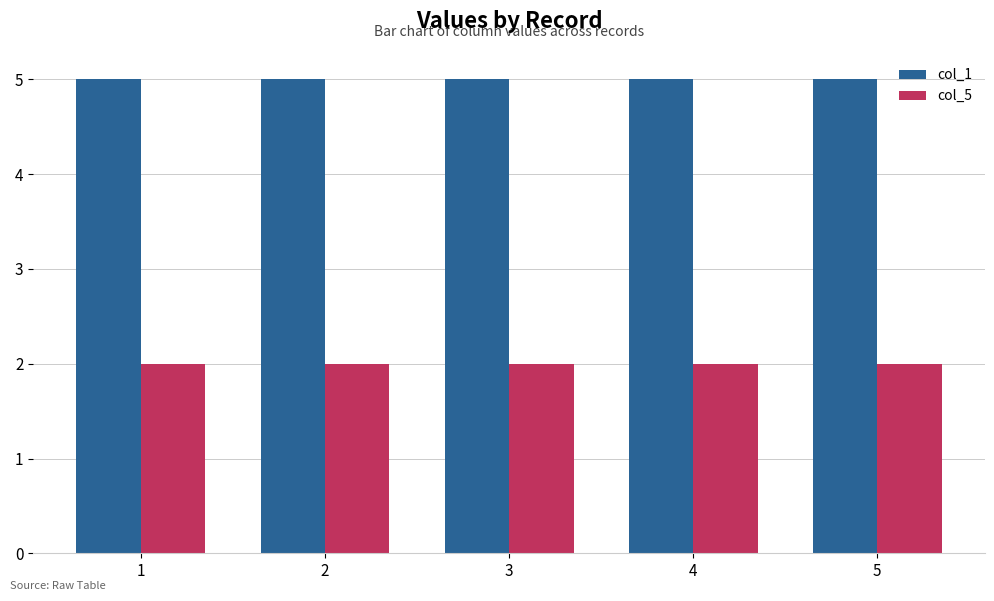

Rank the series by their average value, from lowest to highest.

col_5, col_1